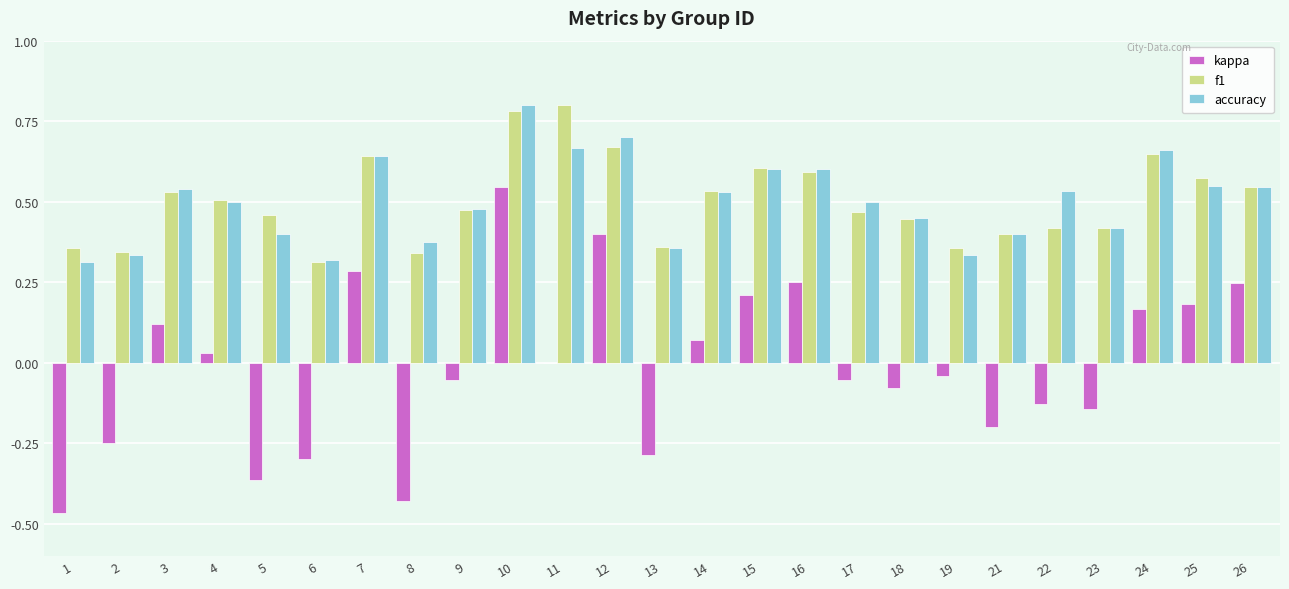

Is it true that accuracy equals 0.6 at 16?

True